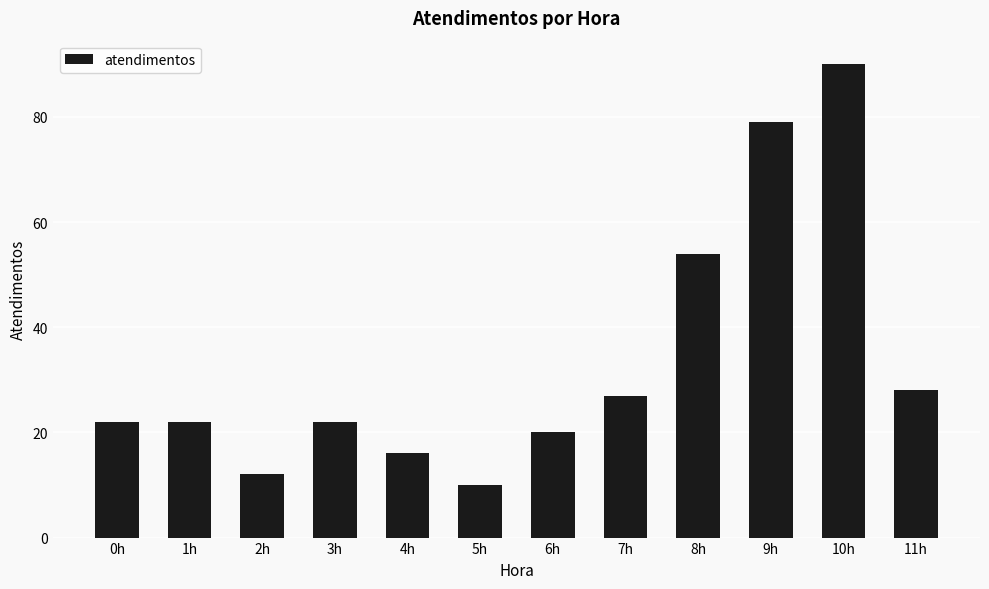

What is the minimum value shown in the chart?

10